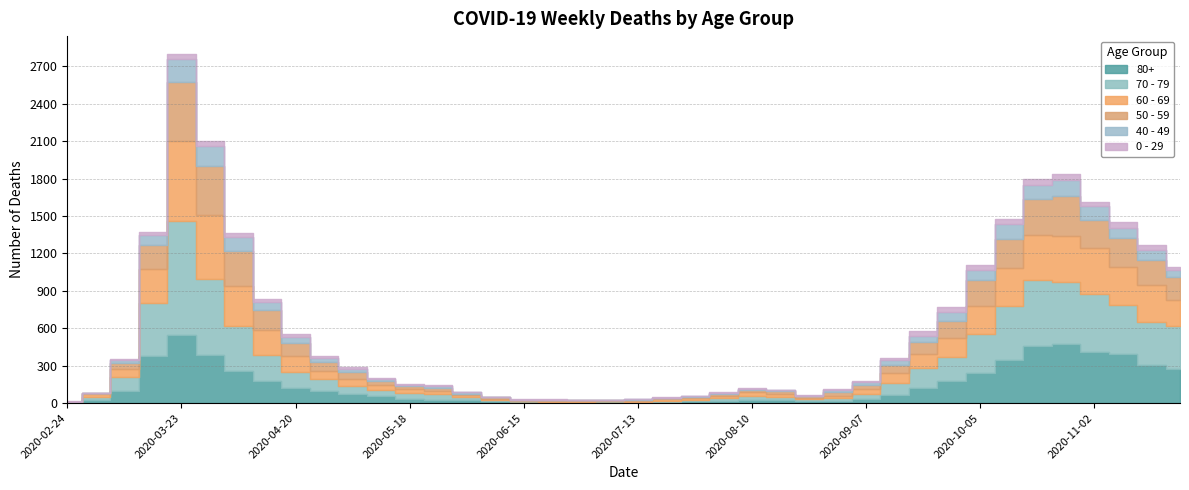

True or false: 80+ has more than 1 interior local peaks.

True